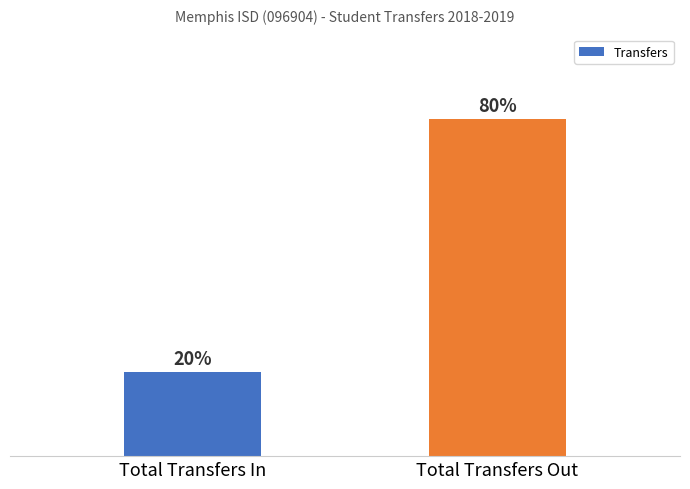

List the labels in order of value, smallest first.

Total Transfers In, Total Transfers Out